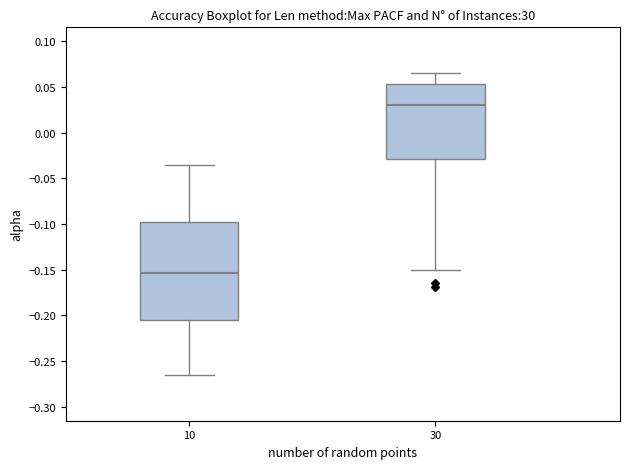

Where does the upper whisker of the box at x = 10 end on the y-axis? The values are not printed on the chart, so give them approximately, as read against the axis.

-0.035